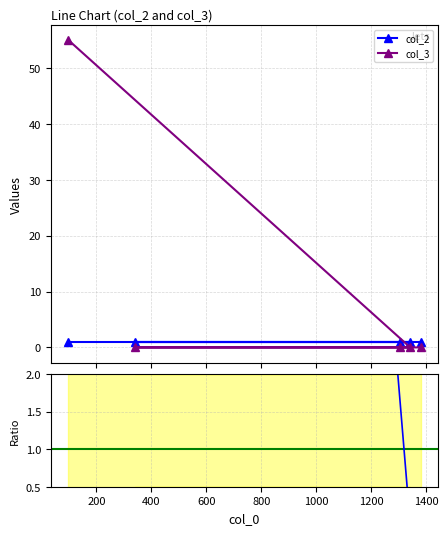

True or false: the data shows -29 at 1304.

False